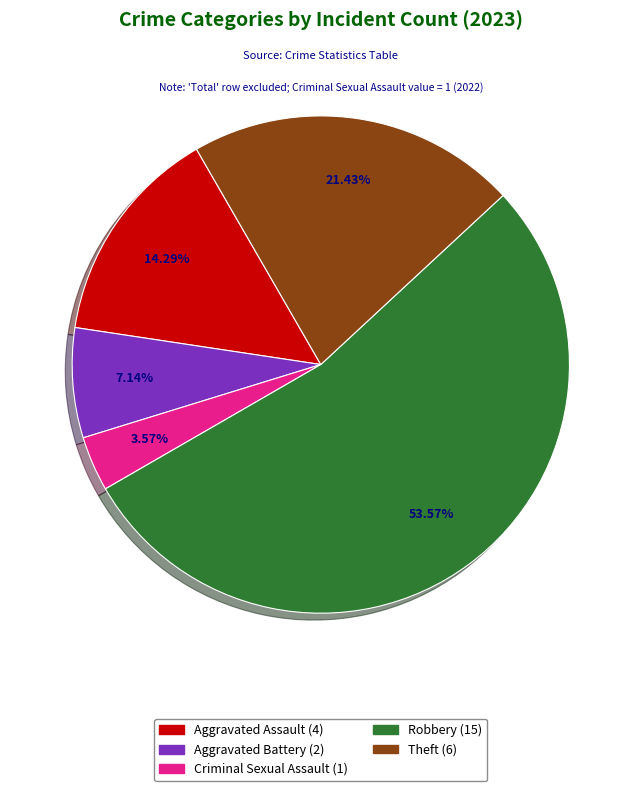

How many slices are in this pie chart?

5